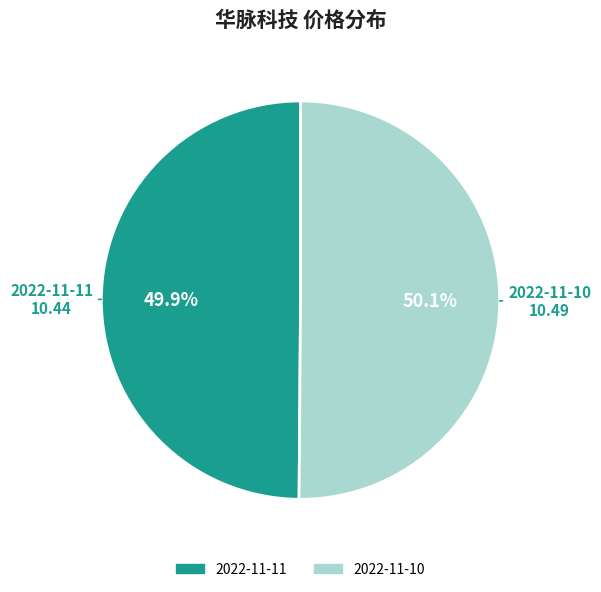

To the nearest percent, what portion does 2022-11-10 represent?

50%